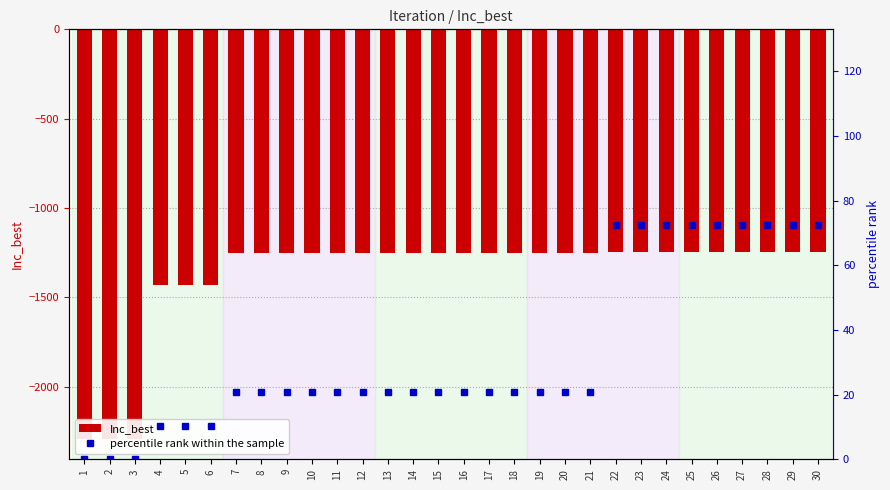

What is the total value across all series at 21?

-1229.1